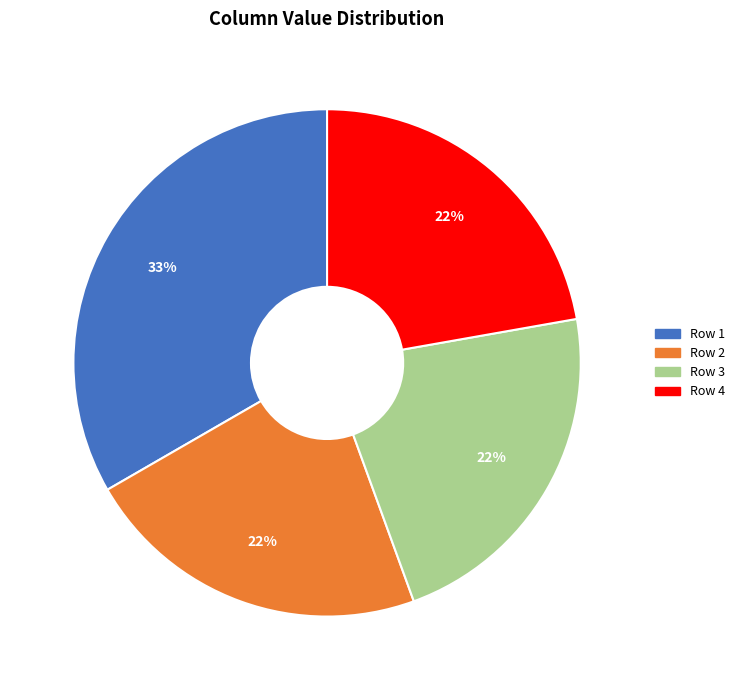

Is there a majority slice in this chart?

No